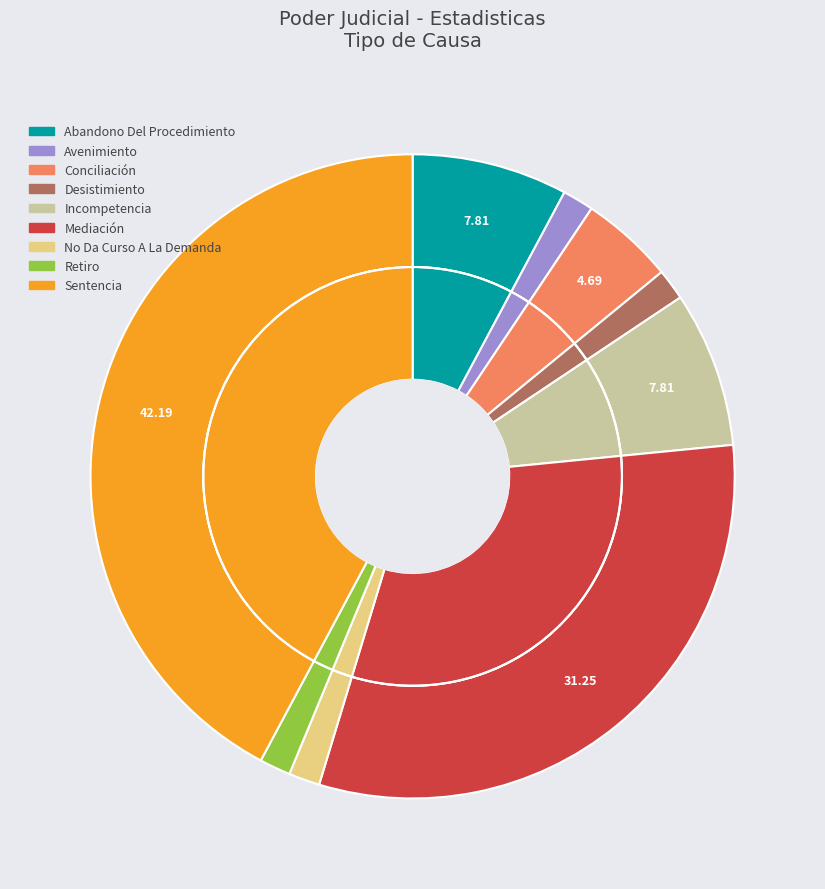

What percentage is the Incompetencia slice, to the nearest percent?

8%